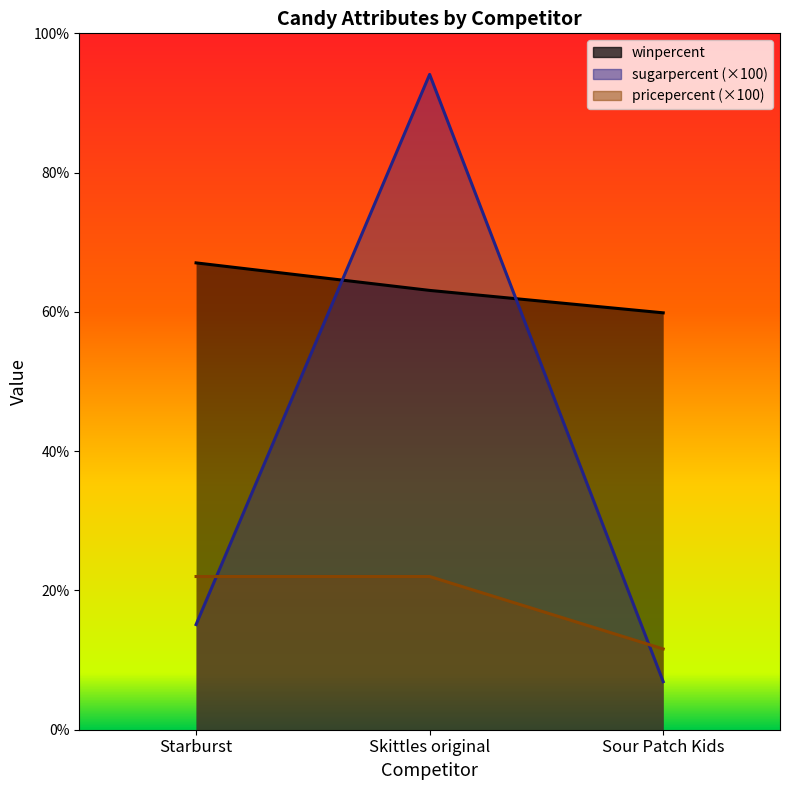

How many values in the winpercent series are below 63?

1